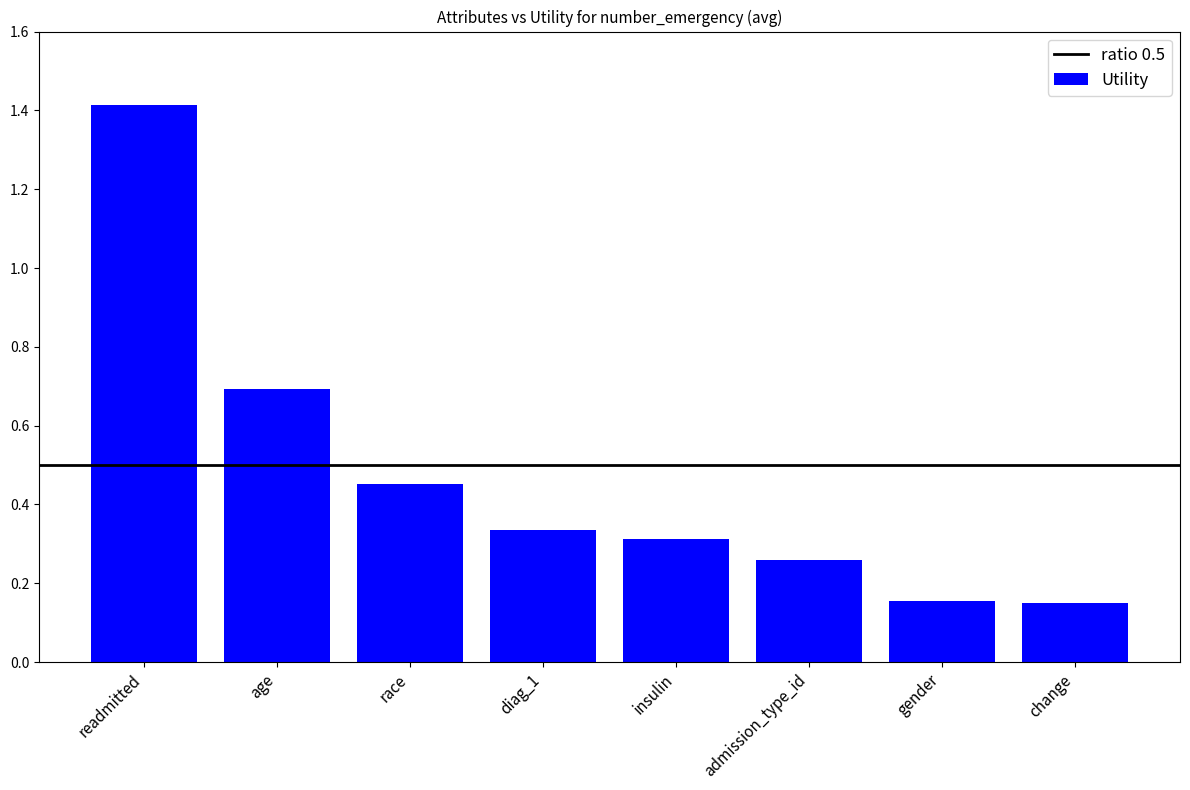

How many series are shown in this chart?

1